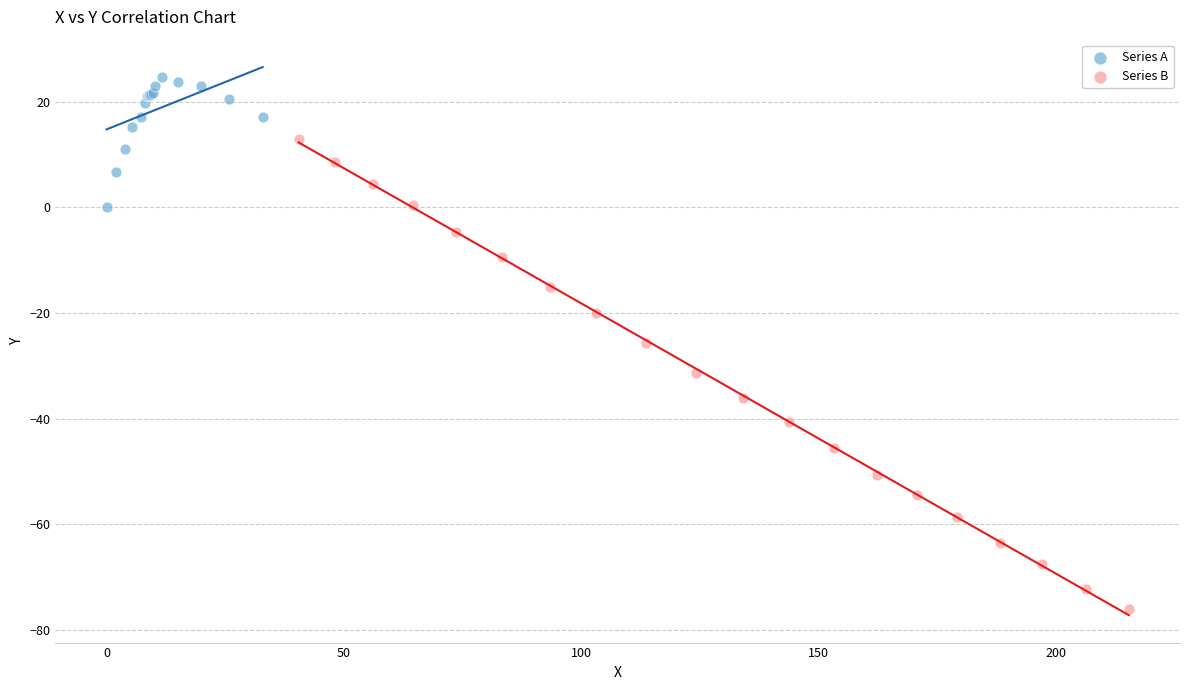

Which series contains the lowest Y value?

Series B